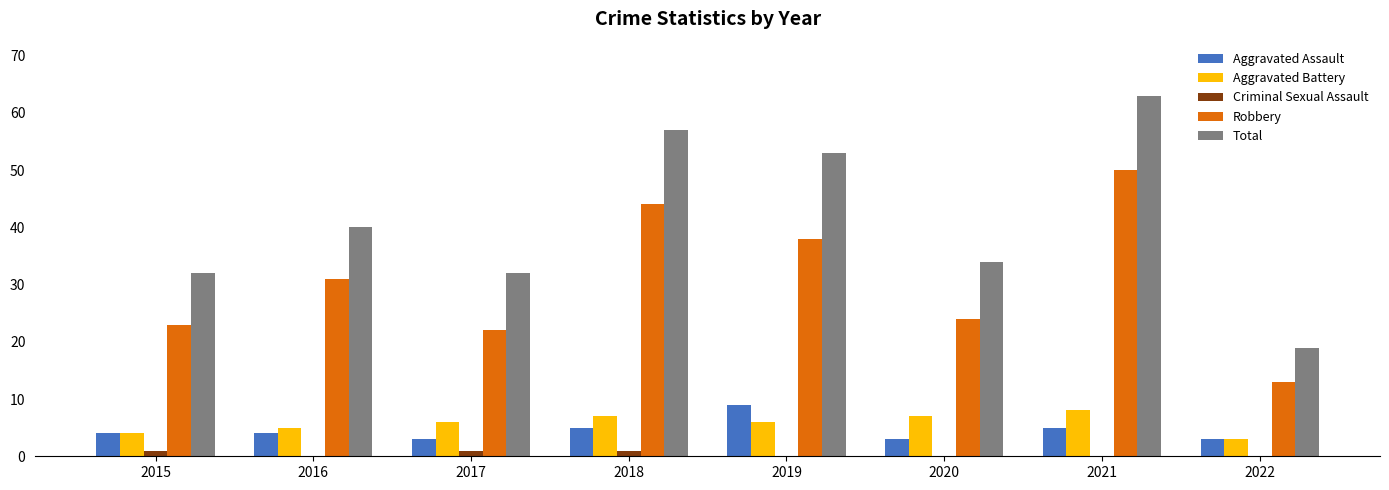

What is the sum of all Aggravated Assault values?

36